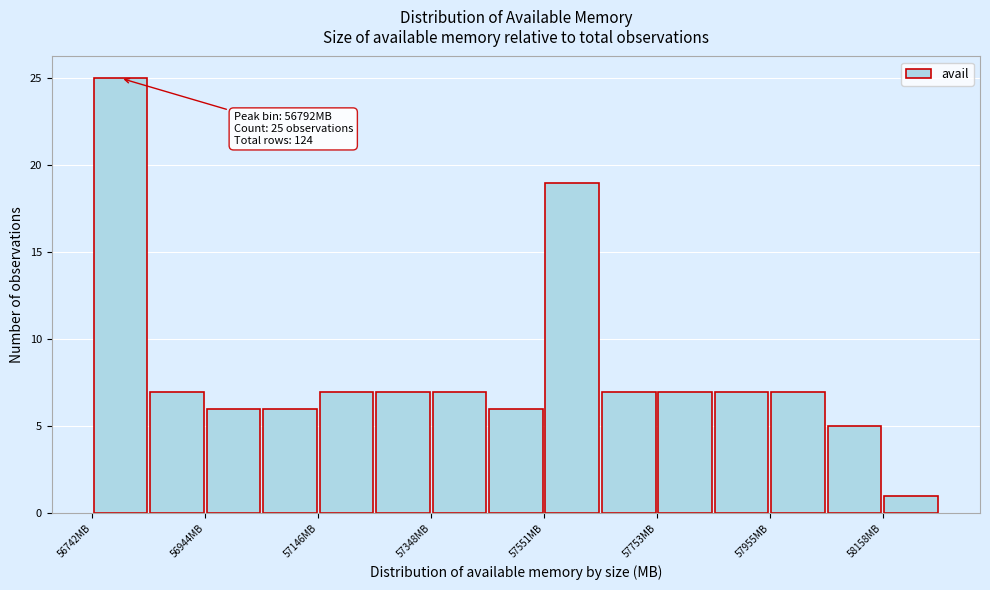

Read against the x-axis, roughly where is the centre of the tallest bar?

56800